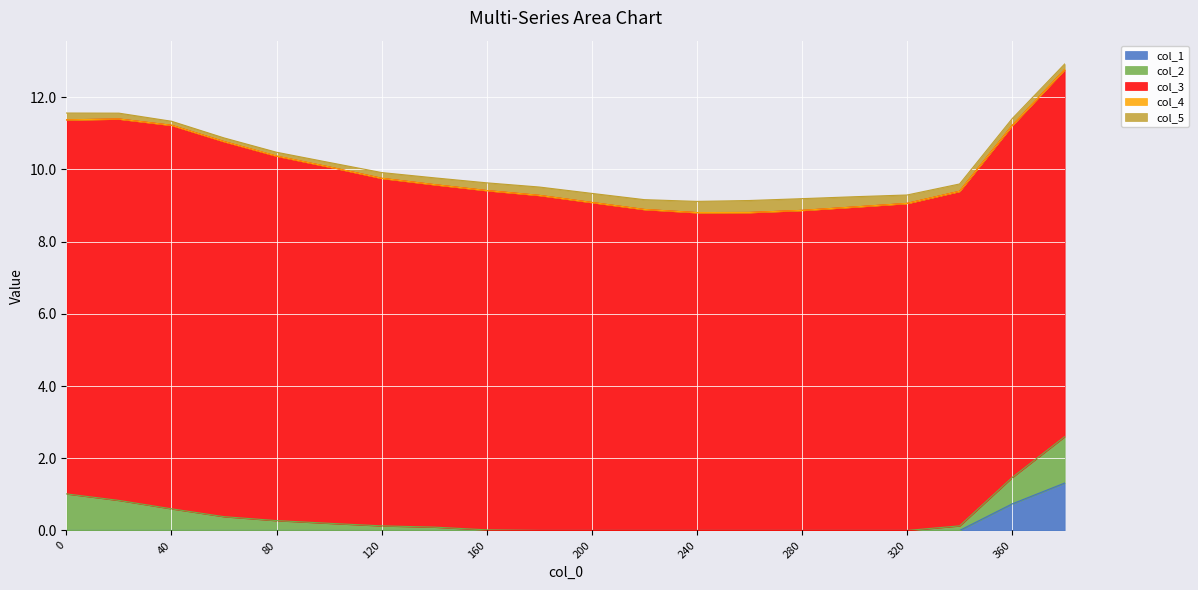

After their last crossing, which series has the higher values: col_5 or col_1?

col_1